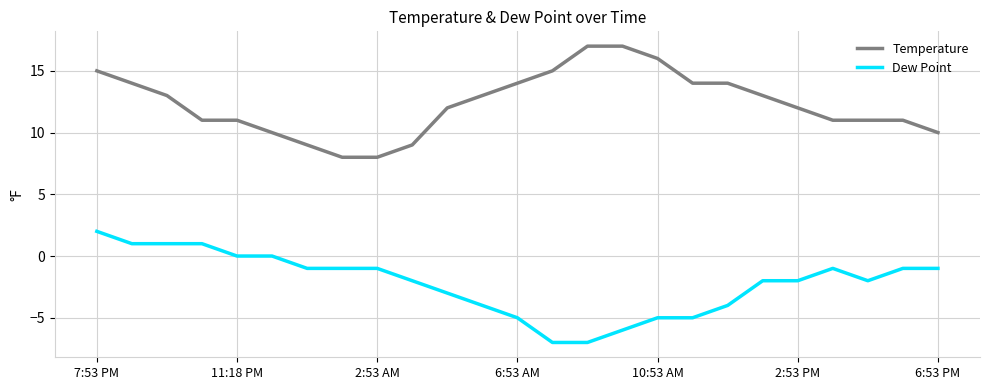

What is the difference between the maximum and minimum values in the Temperature series?

9